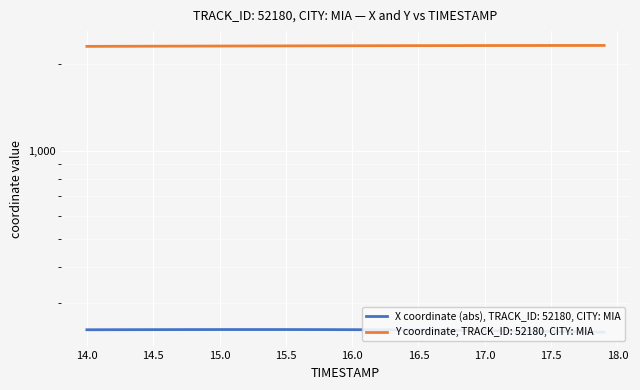

True or false: Y and X intersect in this chart.

False